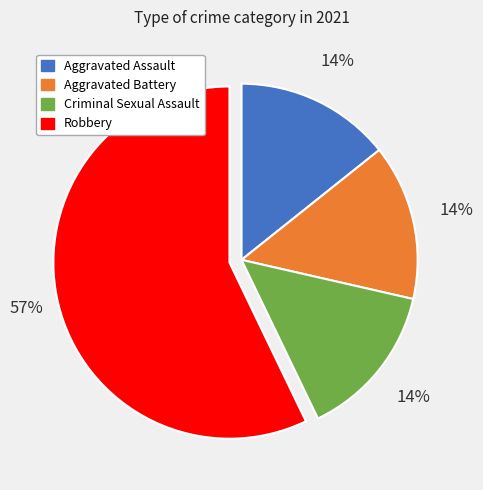

What is the ratio of the value at Aggravated Assault to the value at Criminal Sexual Assault?

1.0